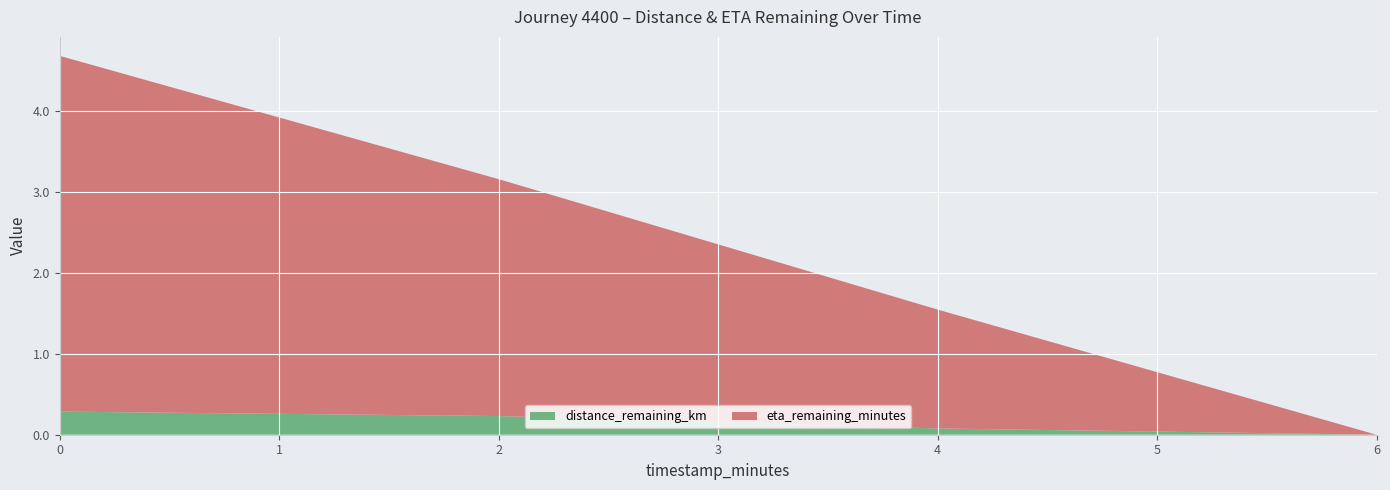

Reading right to left, what are all the values shown in this chart?

distance_remaining_km: 0.0	0.1	0.2	0.3
eta_remaining_minutes: 0.0	1.5	2.9	4.4